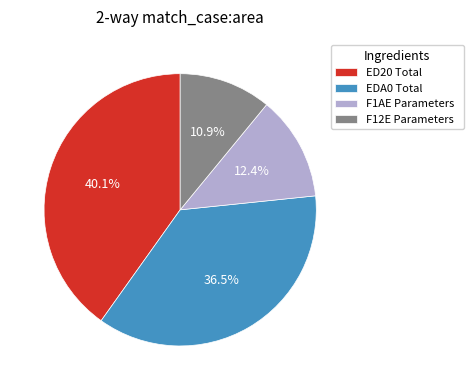

What is the ratio of the value at ED20 Total to the value at EDA0 Total?

1.1